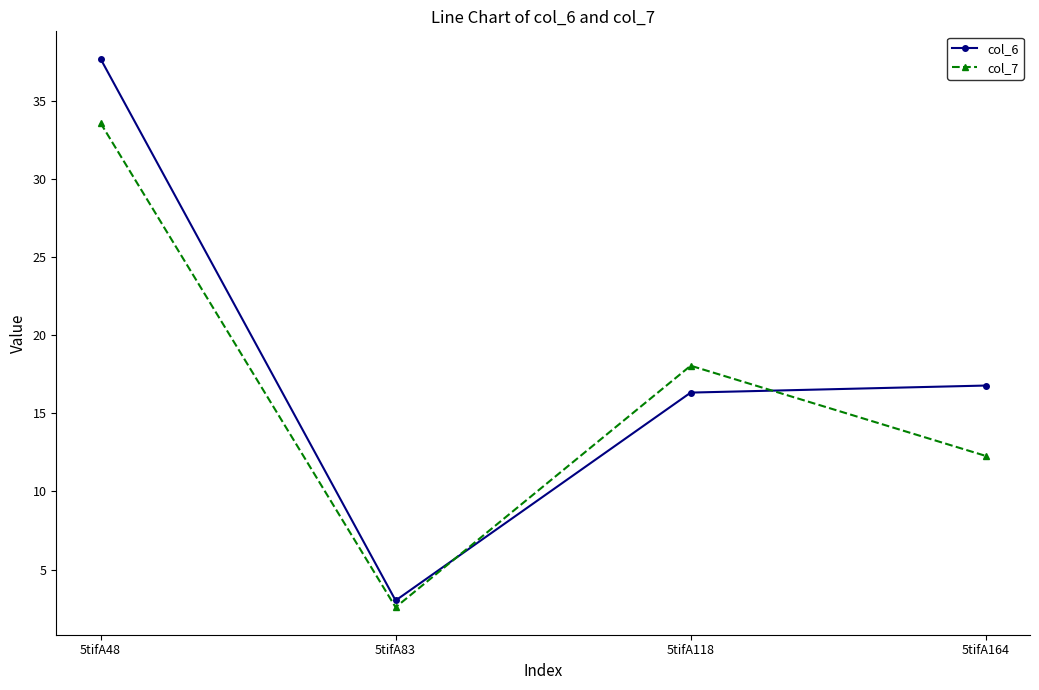

True or false: col_6 and col_7 intersect in this chart.

True